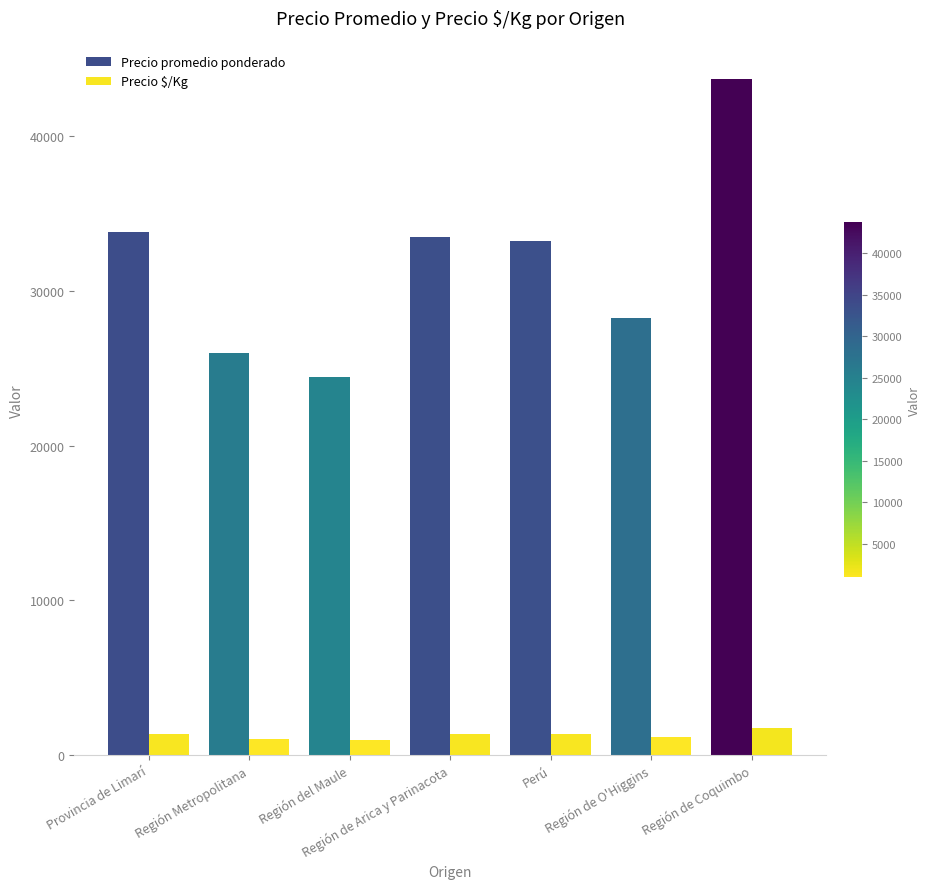

True or false: Precio promedio ponderado has a value of 38293 at Región Metropolitana.

False